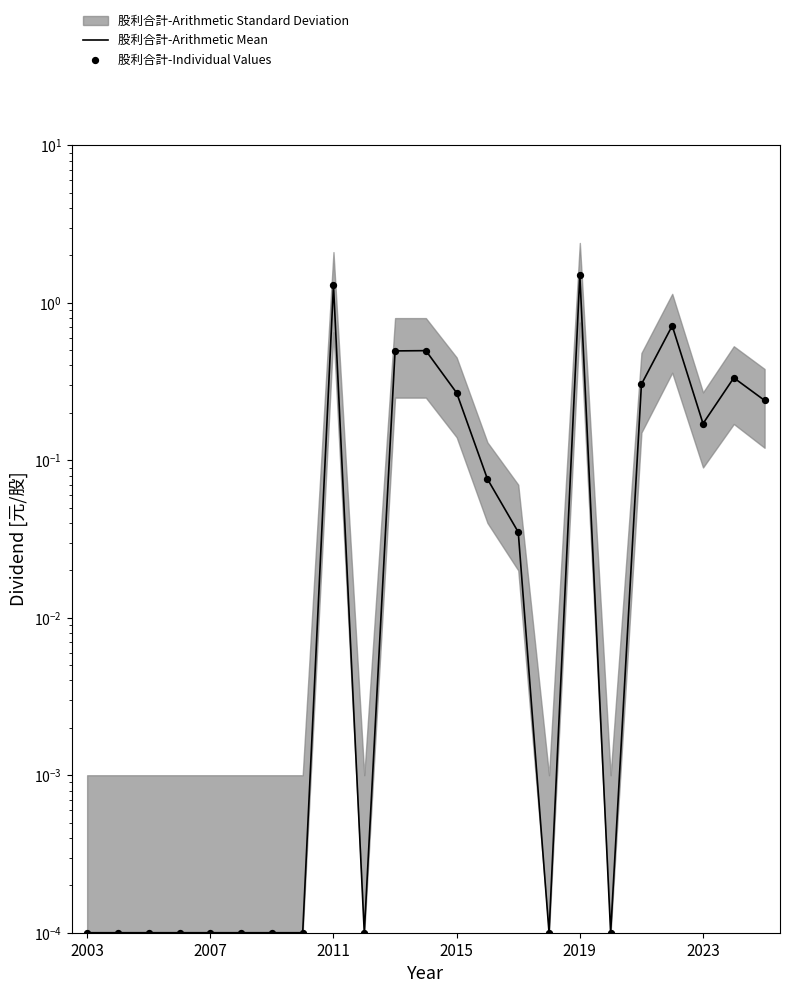

What are all the series names shown in the legend?

股利合計-Arithmetic Mean, 股利合計-Individual Values